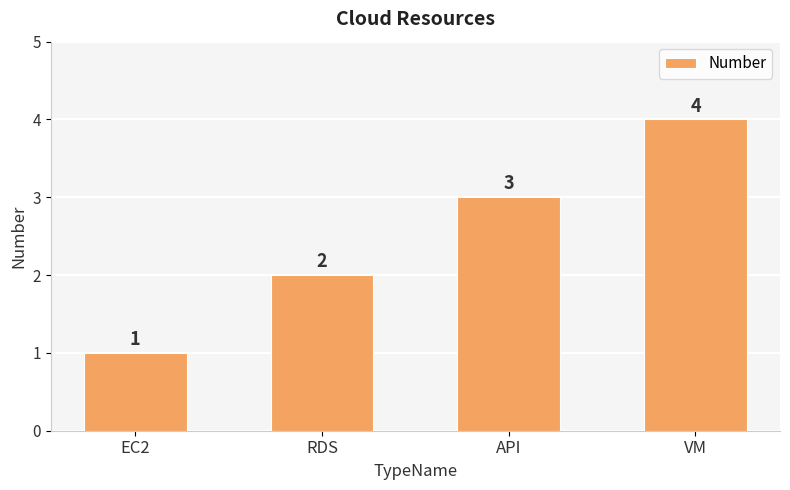

List the labels in order of value, largest first.

VM, API, RDS, EC2